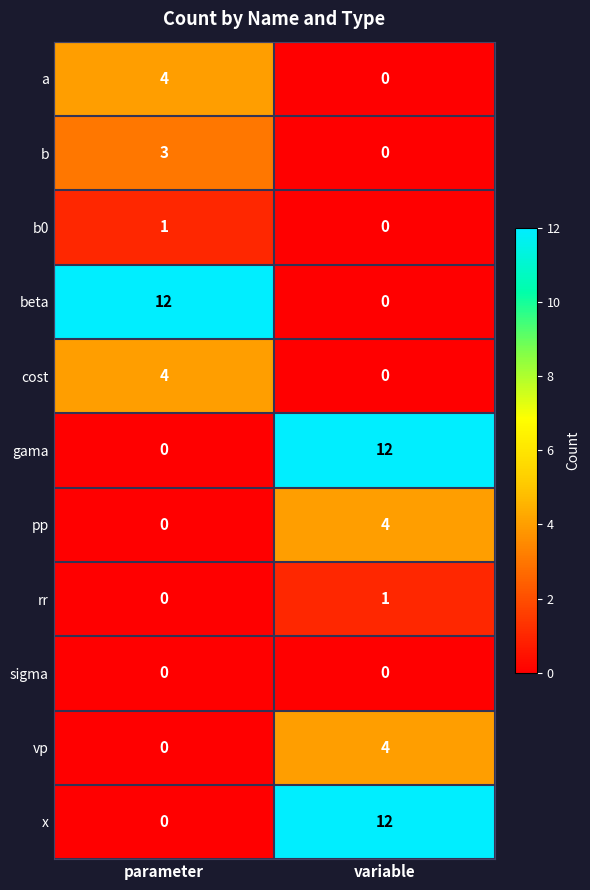

At which category is the sum across all series the highest?

variable